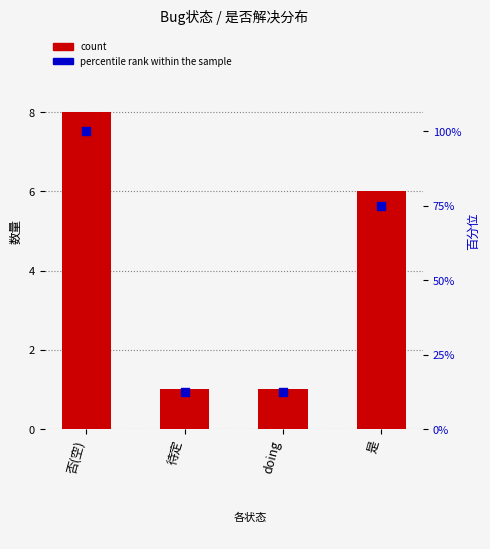

Is the value of count at 否(空) greater than the value of percentile rank within the sample at 待定?

No